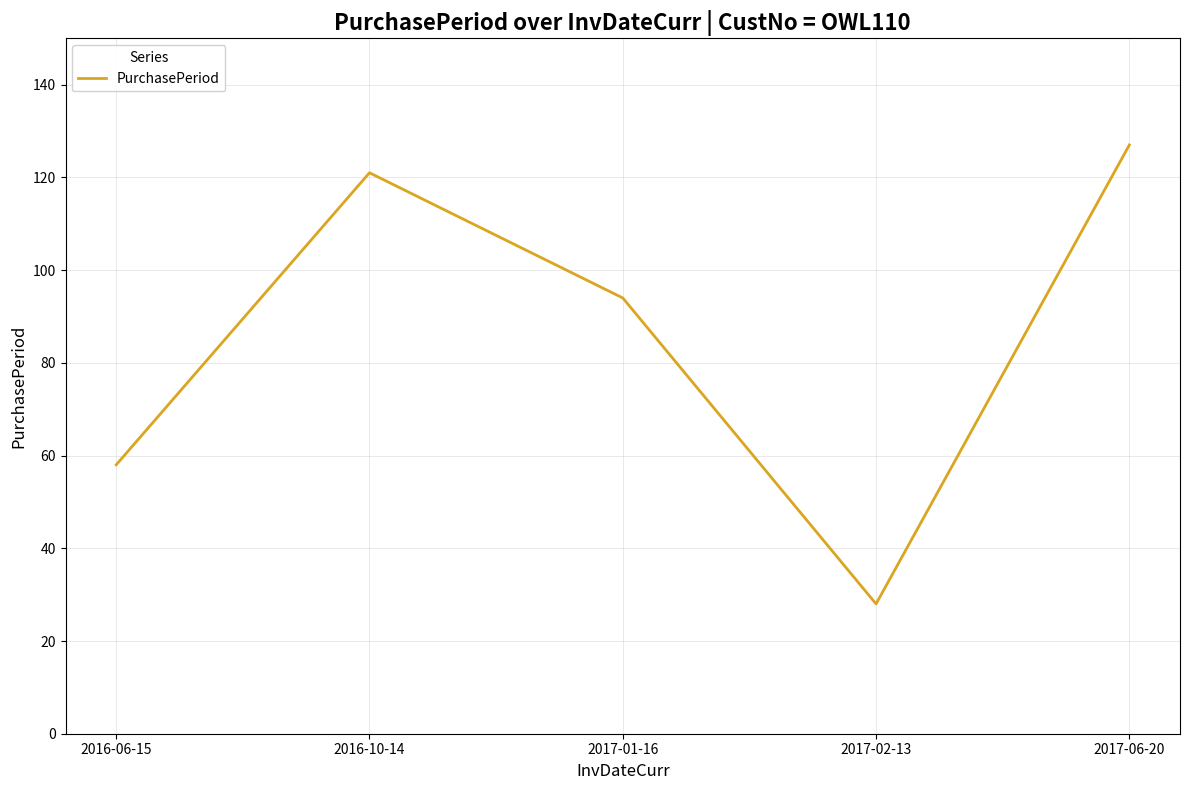

What is the approximate value at 2016-06-15, to the nearest 10?

60